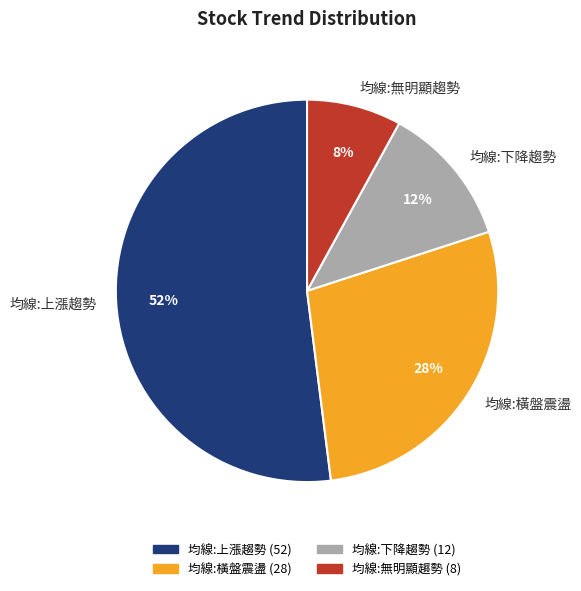

Rank the categories by value from lowest to highest.

均線:無明顯趨勢, 均線:下降趨勢, 均線:橫盤震盪, 均線:上漲趨勢